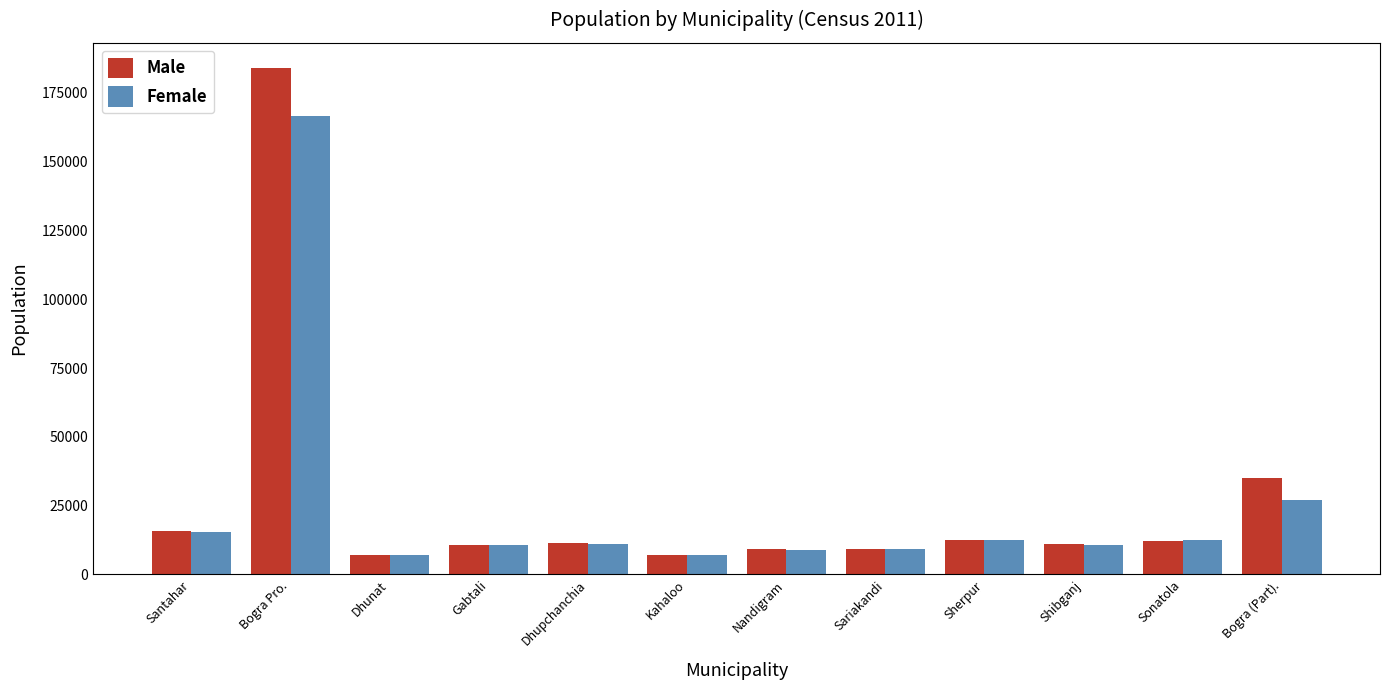

Which series changed the most between Dhupchanchia and Sariakandi?

Male